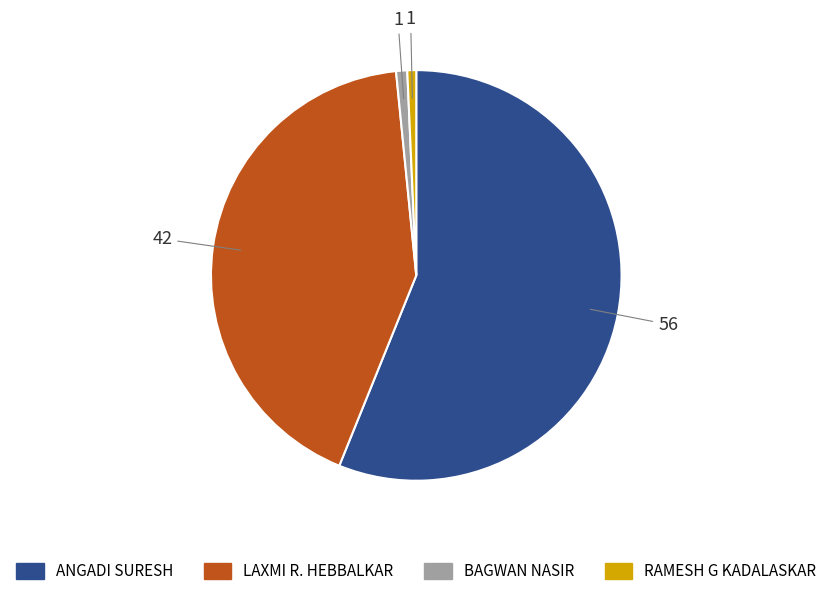

Is there any slice that represents more than half of the pie?

Yes